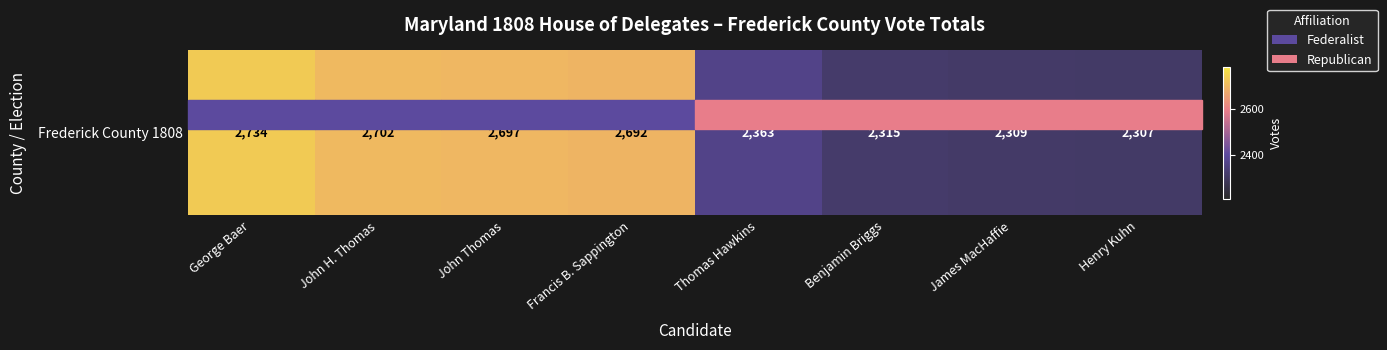

What is the change in value from George Baer to Francis B. Sappington?

-42